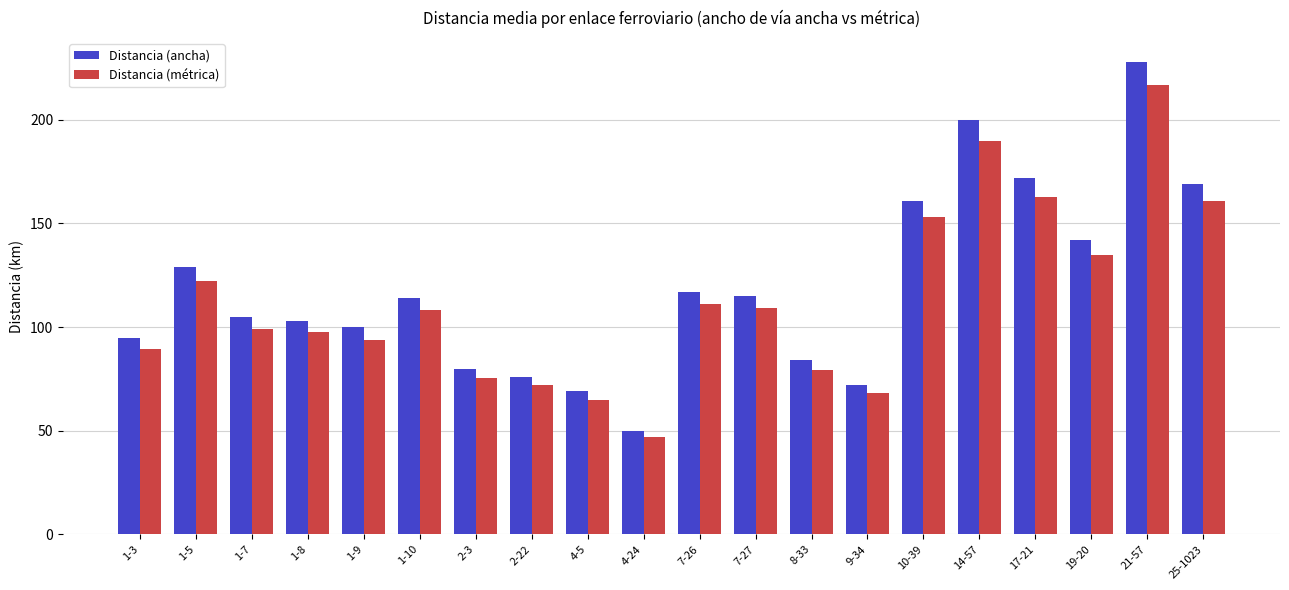

What is the approximate value of Distancia (métrica) at 4-24?

47.0